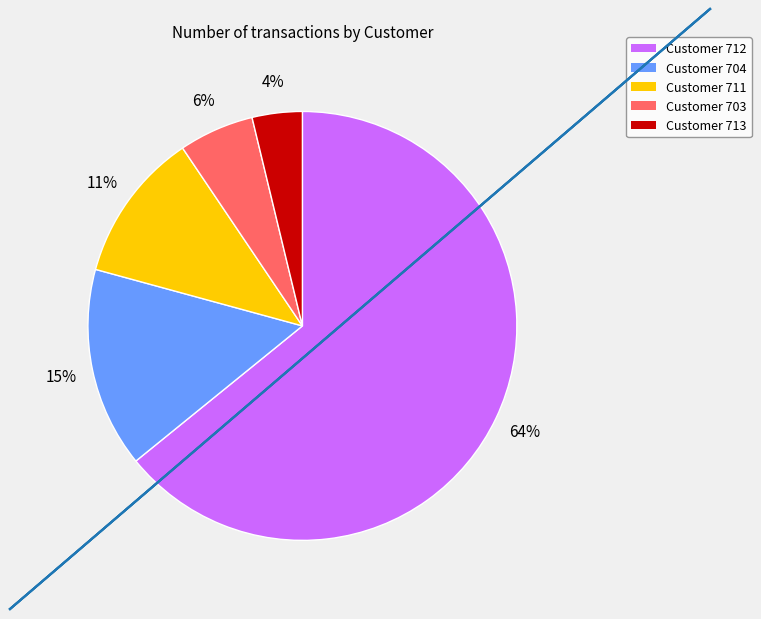

Approximately how many times larger is the value at Customer 703 compared to Customer 713?

1.5